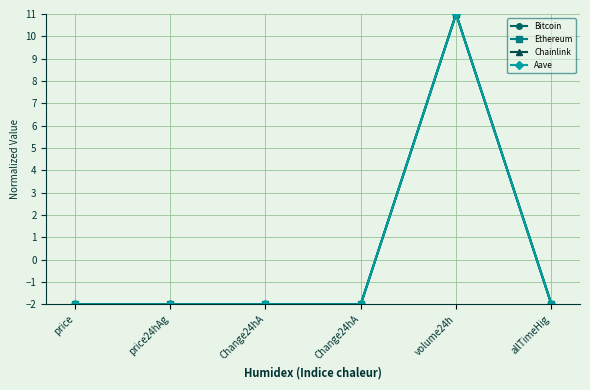

What are all the series names shown in the legend?

Bitcoin, Ethereum, Chainlink, Aave